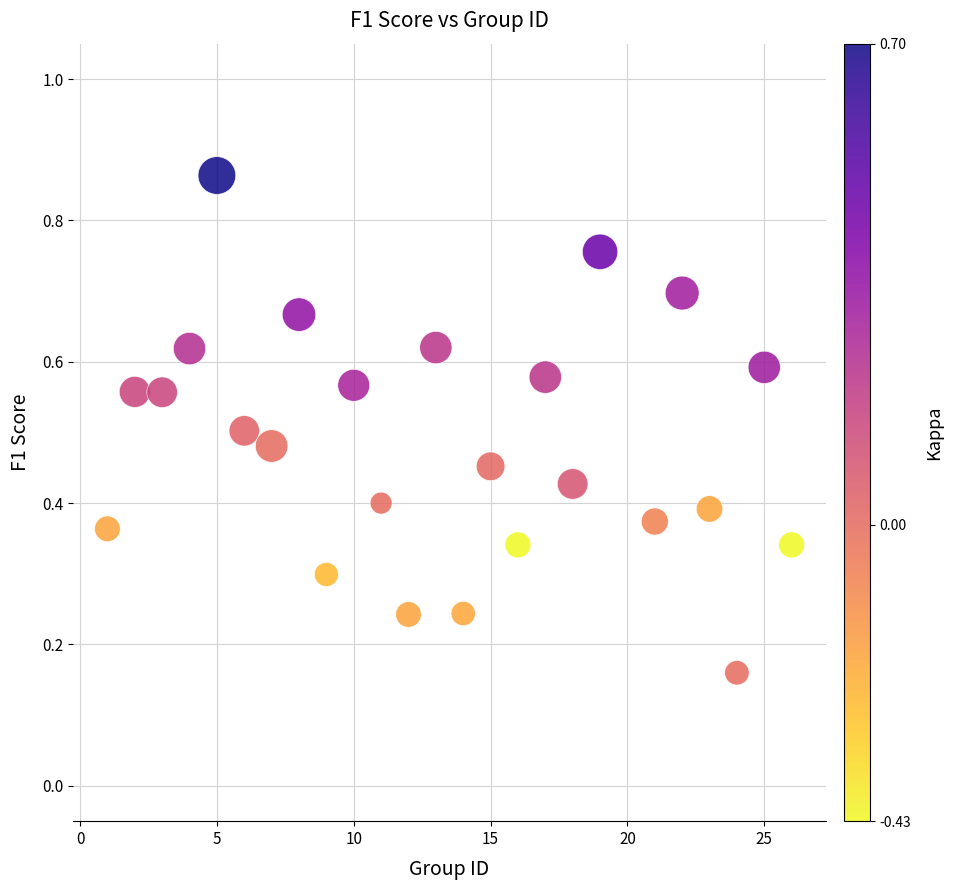

What is the range of X values (max minus min)?

25.0